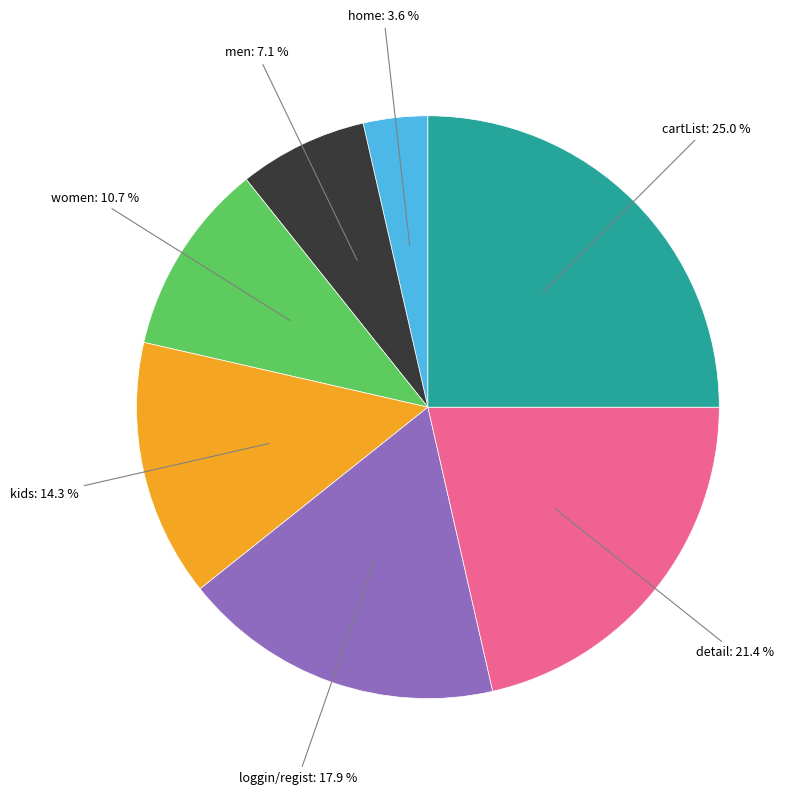

Is there a majority slice in this chart?

No